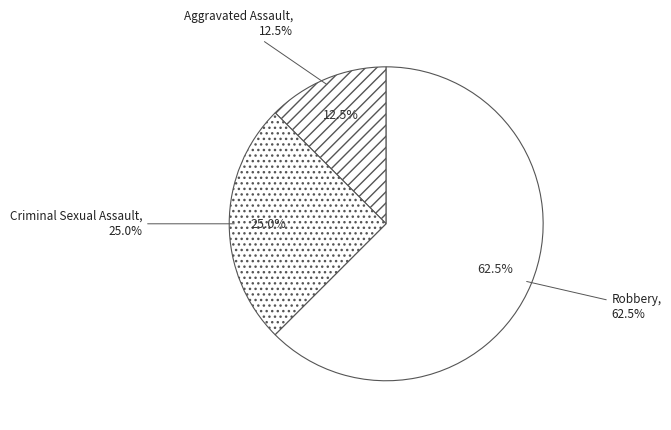

Which slice is the largest?

Robbery